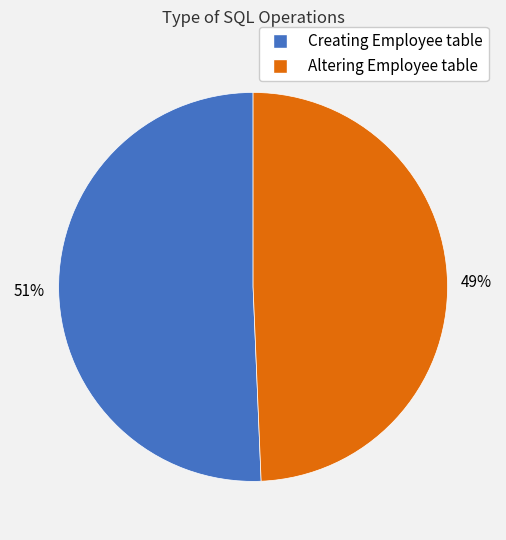

How many slices are in this pie chart?

2